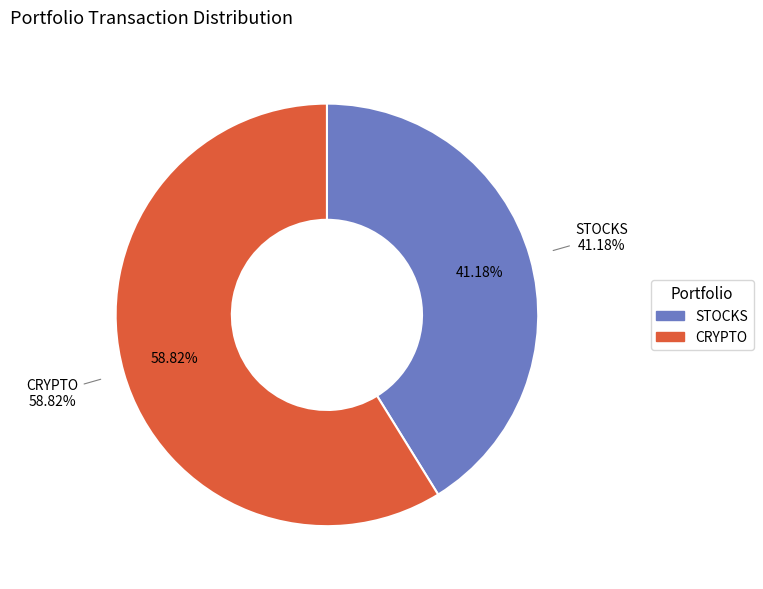

What percentage is NOT represented by CRYPTO?

41.2%